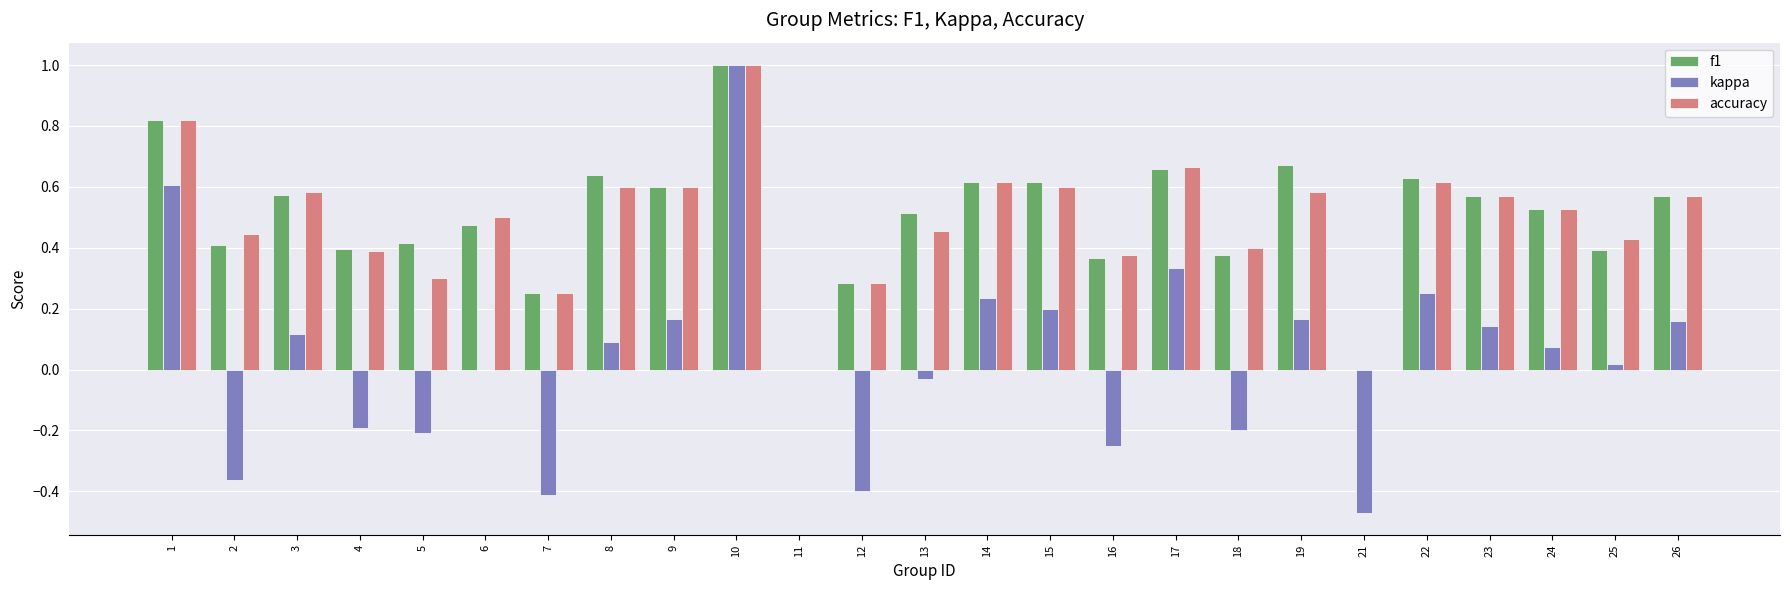

At which category is the sum across all series the highest?

10